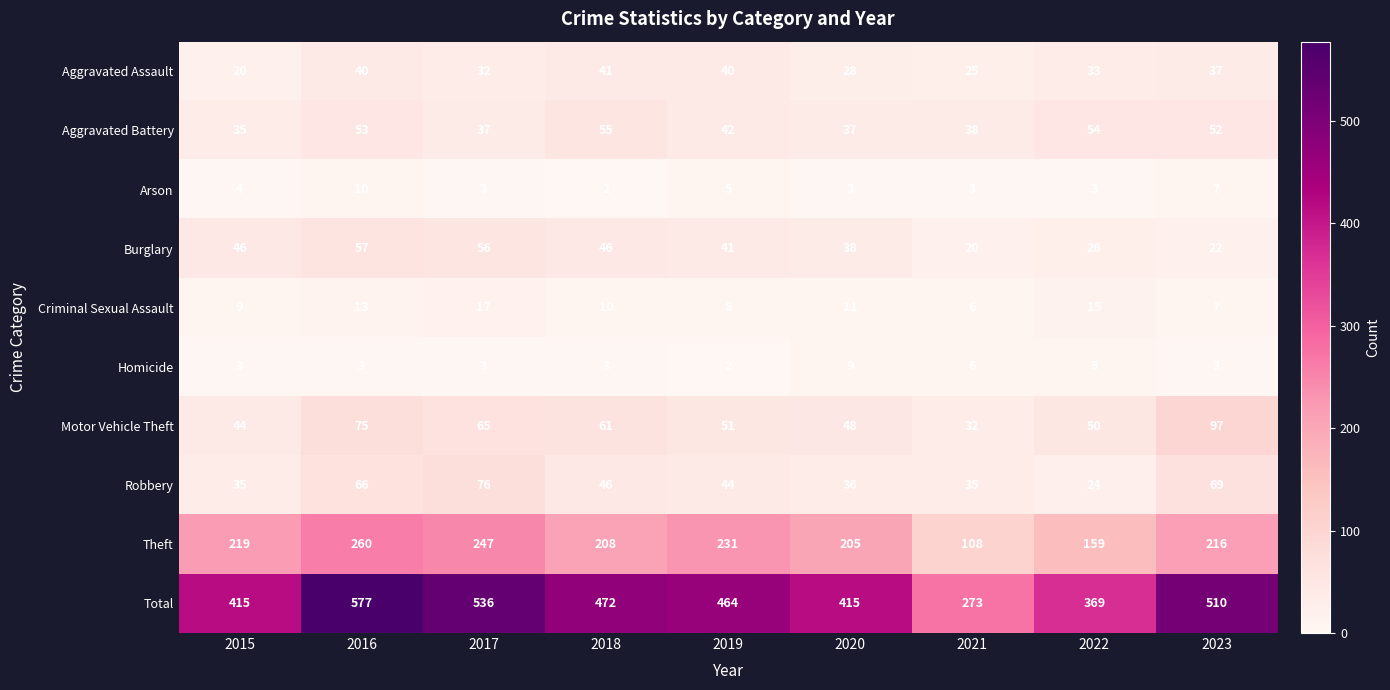

At which category is the sum across all series the highest?

2016